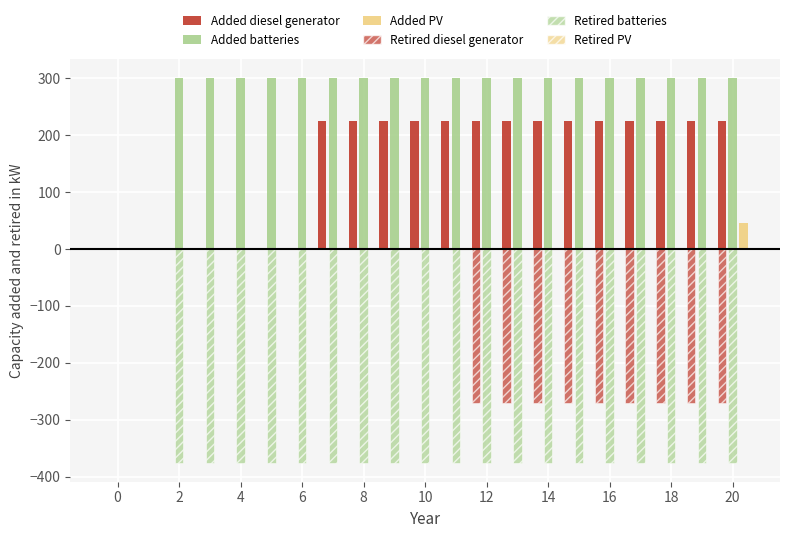

What is the difference between the second highest and second lowest values in the Added diesel generator series?

225